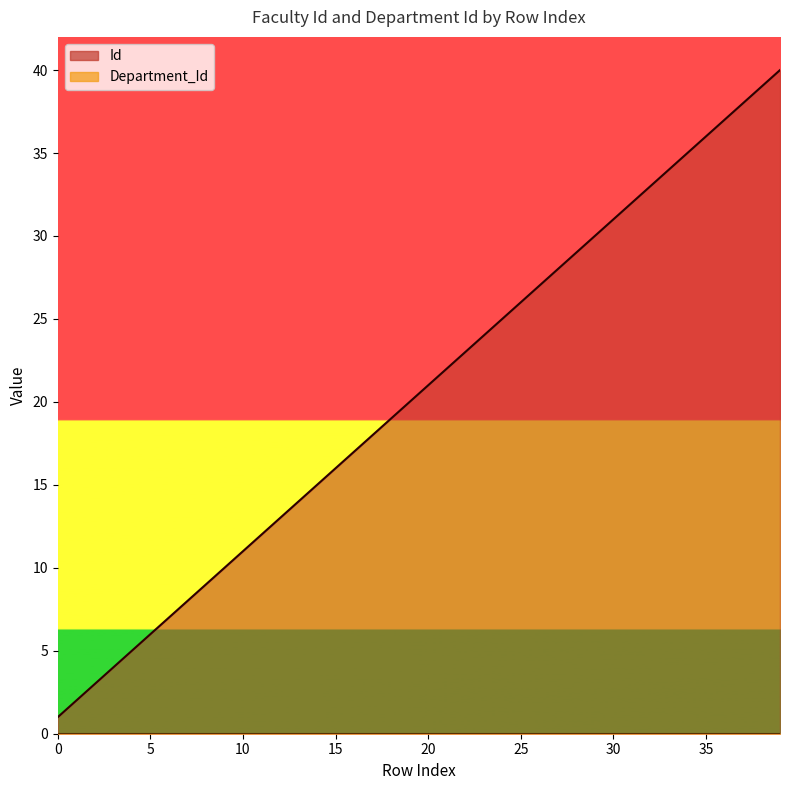

What is the sum of the values at 36 and 15?

53